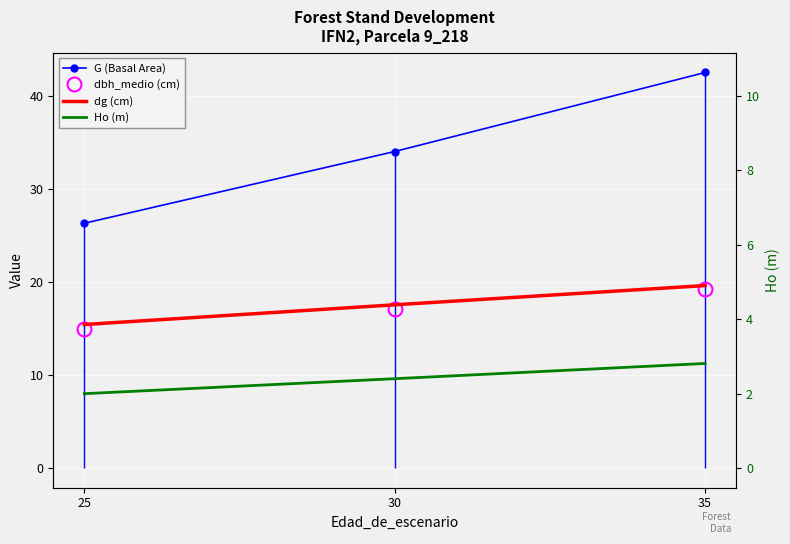

At which category is the sum across all series the highest?

35